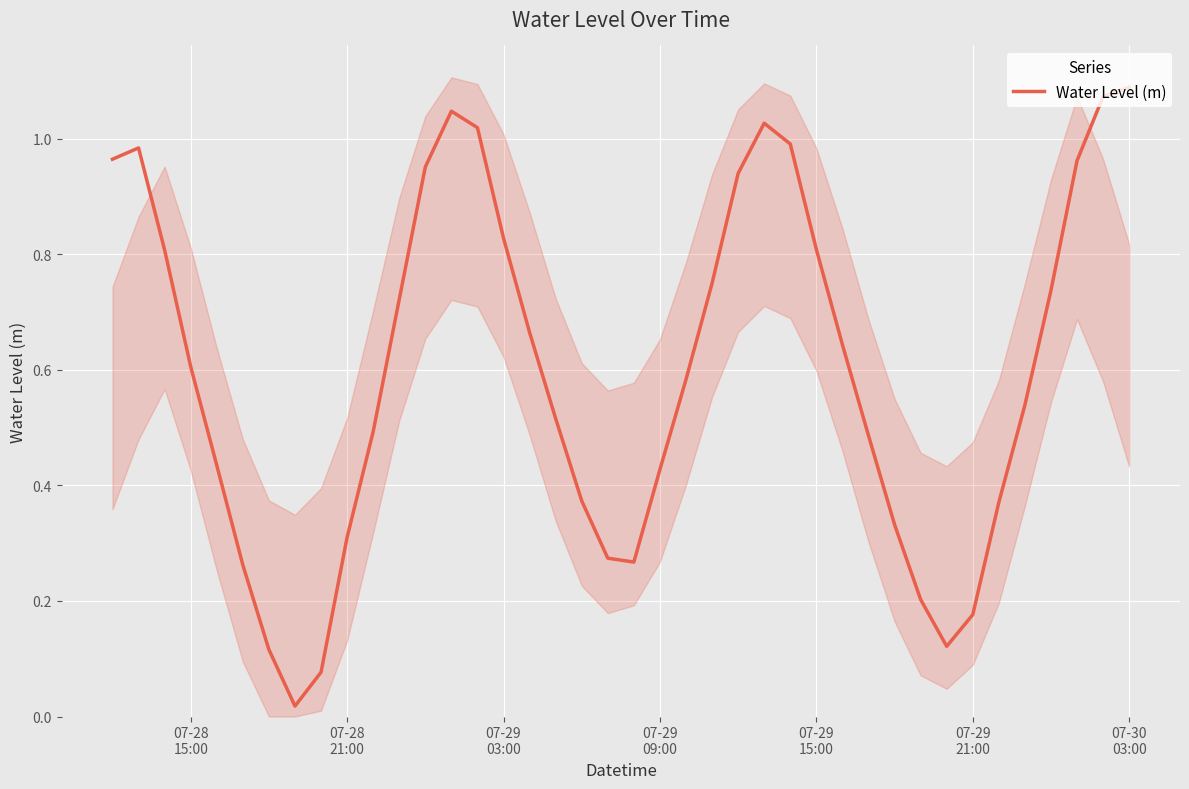

How many points are lower than both their immediate neighbors (excluding endpoints)?

3